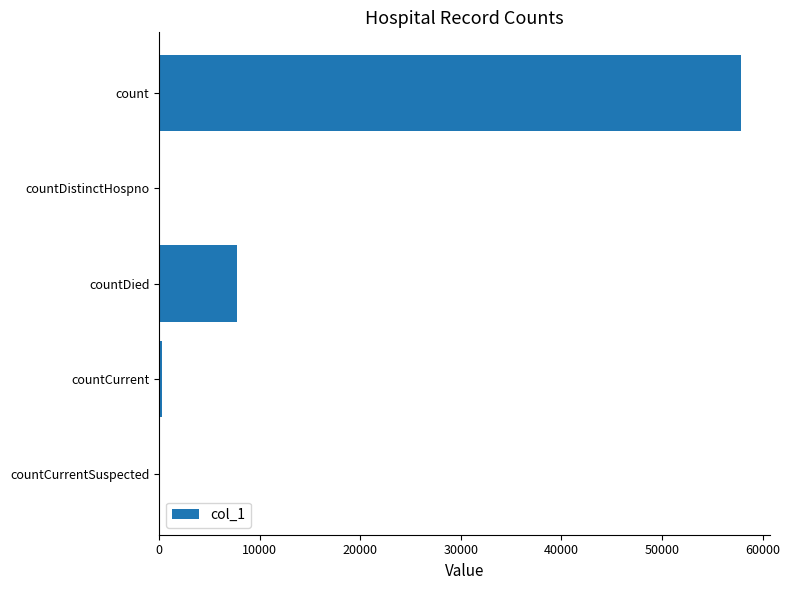

The chart shows a value of 0 at countDistinctHospno. True or false?

True